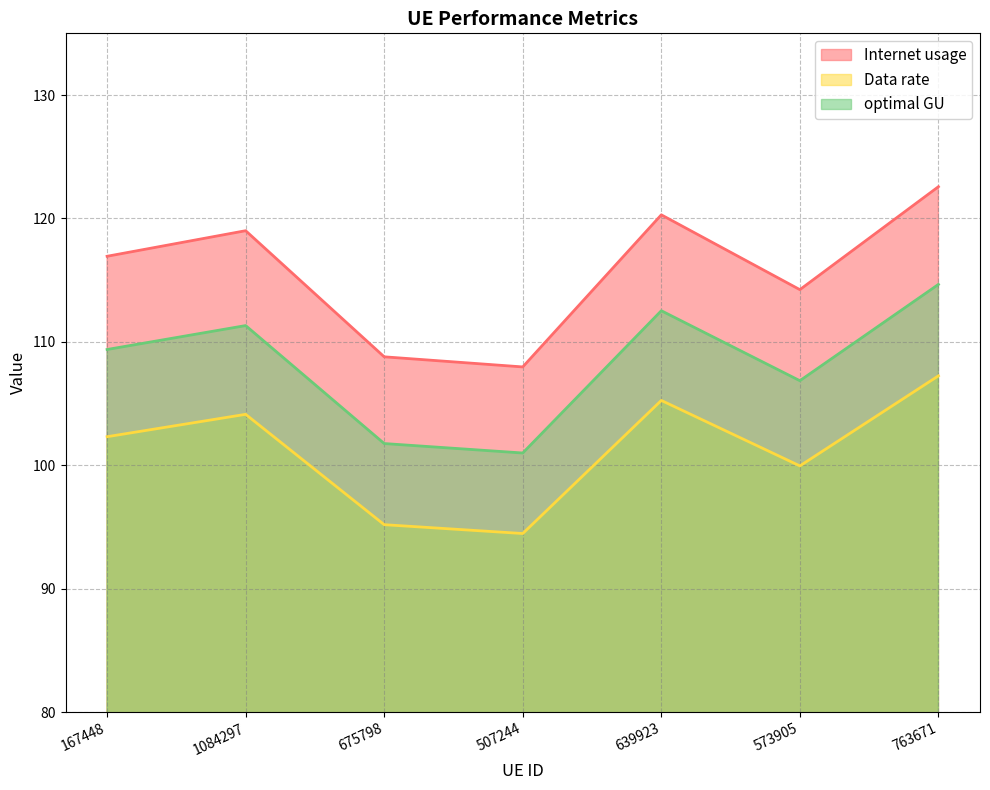

What is the minimum value shown in the chart?

94.5